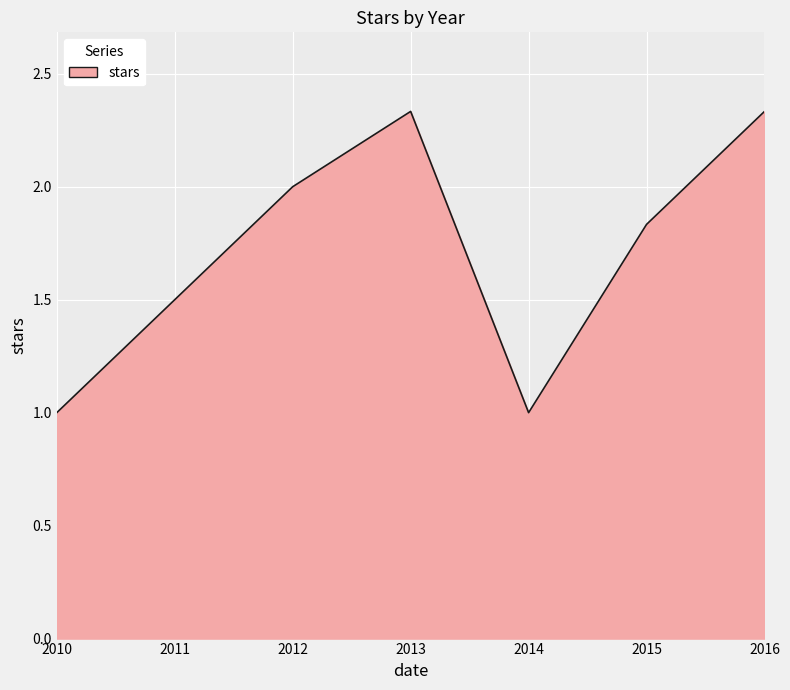

What is the average value?

1.7